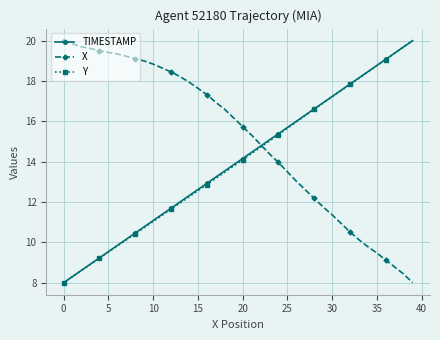

What is the maximum value shown in the chart?

20.0